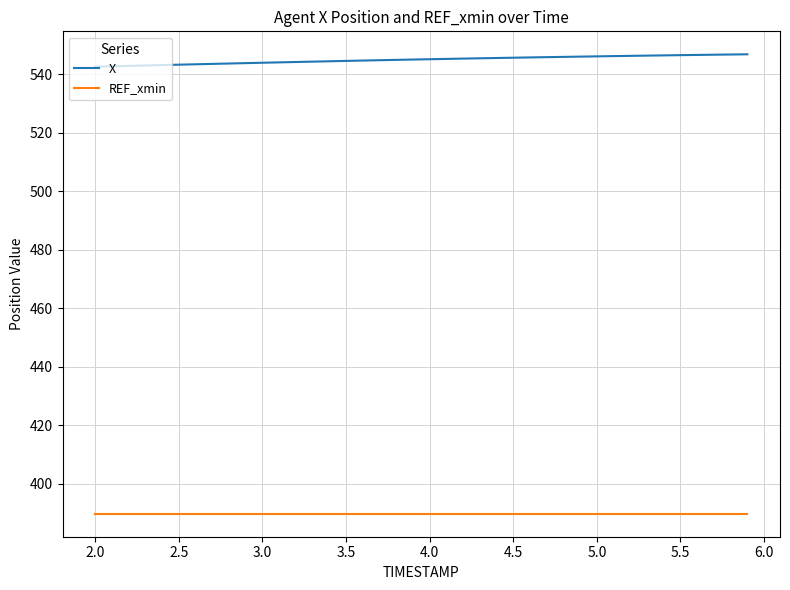

What is the minimum value shown in the chart?

389.8